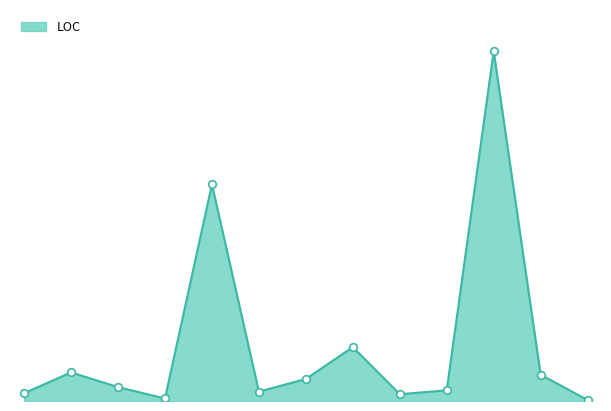

Approximately how many times larger is the value at Extensions compared to Importer?

0.2